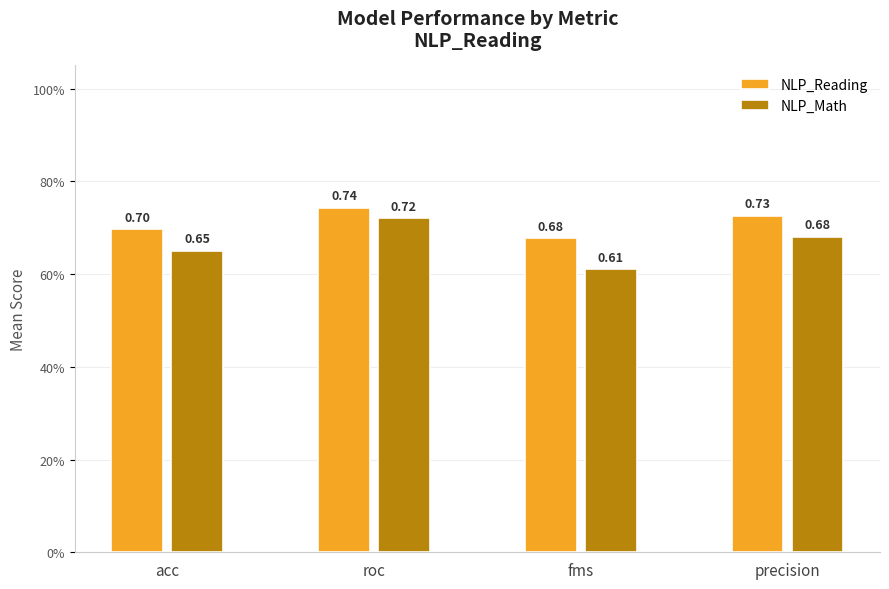

At how many categories does at least one series exceed 0?

4